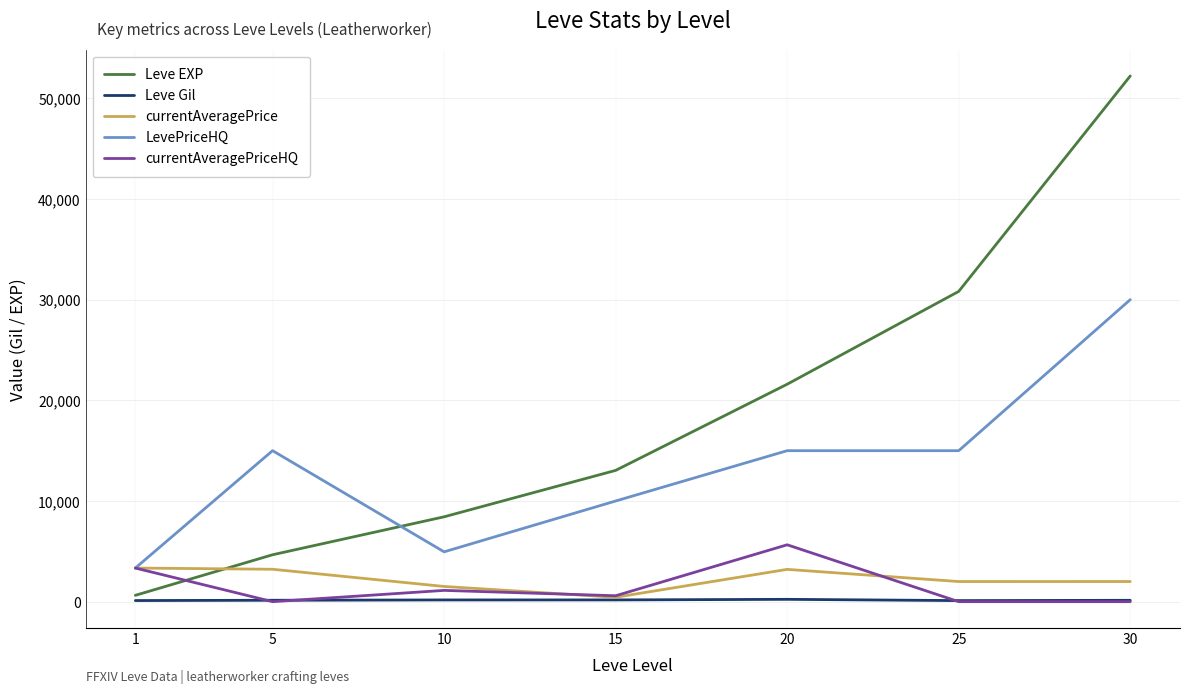

What is the sum of the LevePriceHQ values at 15 and 25?

24998